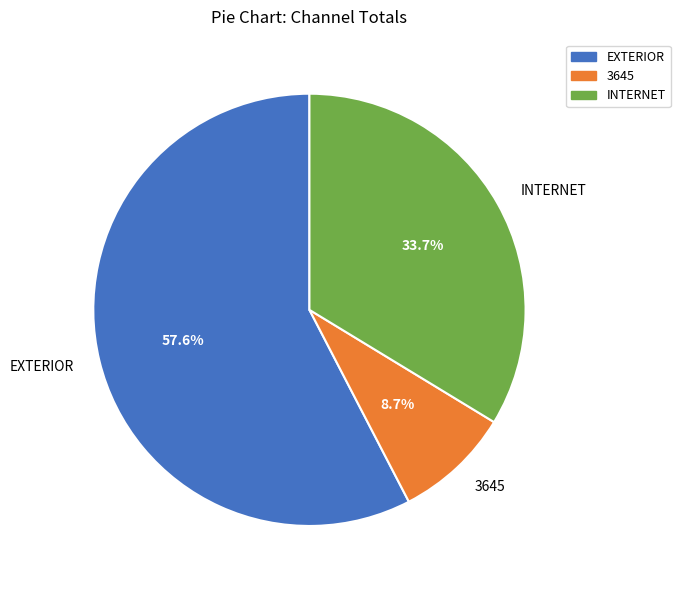

To the nearest percent, what is the combined percentage of 3645 and INTERNET?

42%